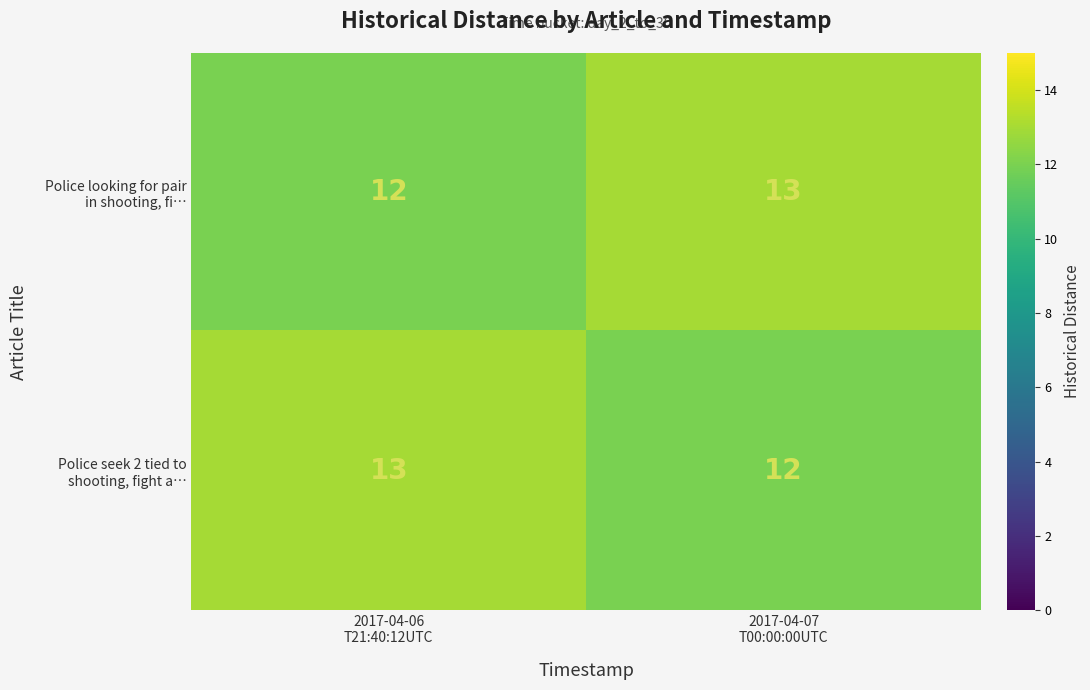

What is the greatest value displayed?

13